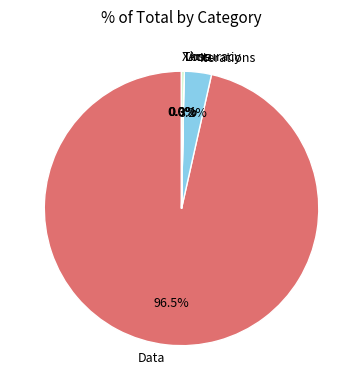

Which has a higher value, Data or Iterations?

Data